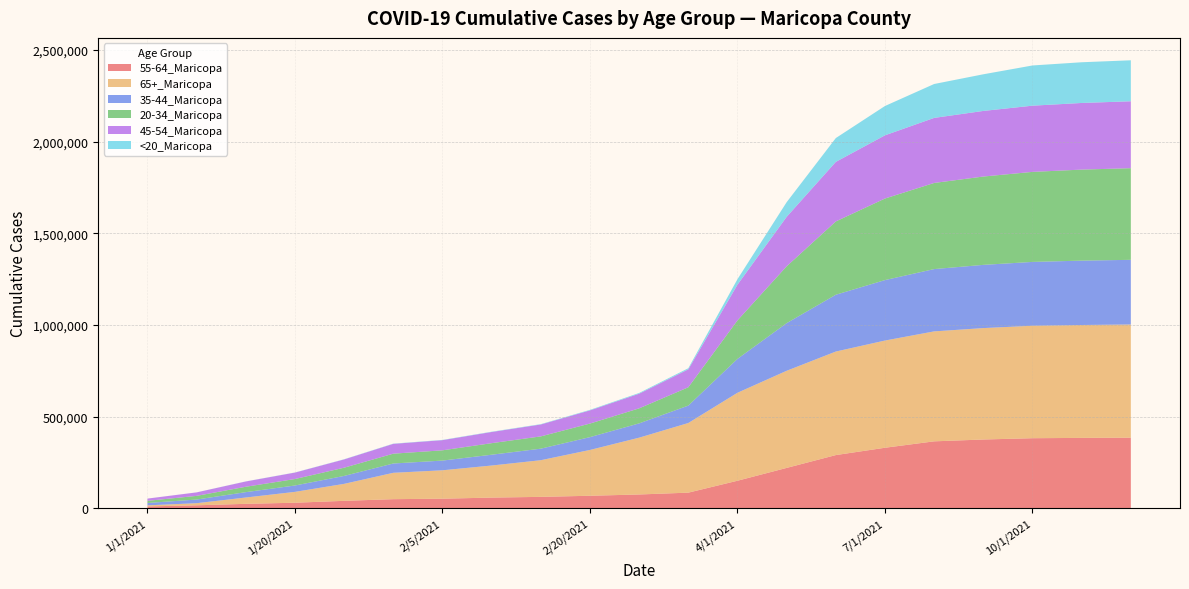

Reading left to right, what are all the values shown in this chart?

55-64_Maricopa: 9785	15922	23921	30007	40356	49398	52000	58000	62000	68000	75000	85000	150000	220000	290000	330000	365000	375000	382049	383812	384963
65+_Maricopa: 5851	11536	34510	59202	92572	143876	155000	175000	200000	250000	310000	380000	480000	530000	565000	585000	600000	608000	613692	616062	617609
35-44_Maricopa: 12973	19967	29308	34834	43356	50828	53000	59000	63000	70000	78000	95000	185000	260000	310000	330000	340000	345000	348354	351236	352926
20-34_Maricopa: 11722	19954	29346	35278	44826	53589	56000	63000	67000	74000	82000	100000	210000	310000	400000	445000	470000	482000	491286	496745	500094
45-54_Maricopa: 12157	19001	28842	35151	45173	53575	55500	61000	65000	72000	80000	98000	195000	270000	325000	345000	355000	358000	361314	363633	365135
<20_Maricopa: 104	212	491	684	994	1270	1350	1600	1900	2800	4000	6000	30000	80000	130000	160000	185000	200000	219417	222157	223657